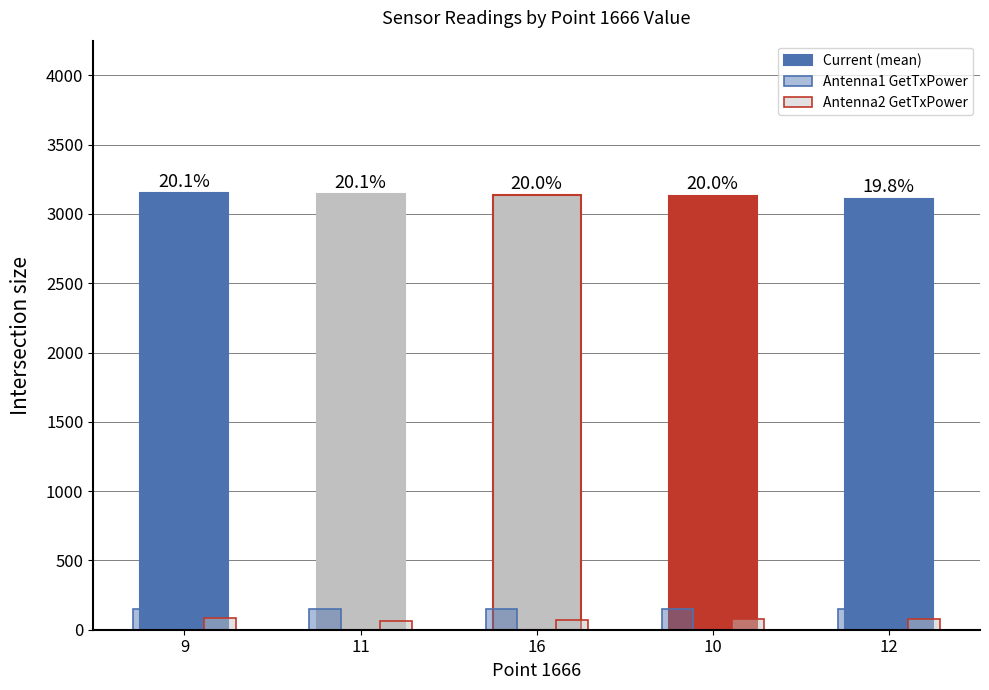

At how many categories does at least one series exceed 990?

5